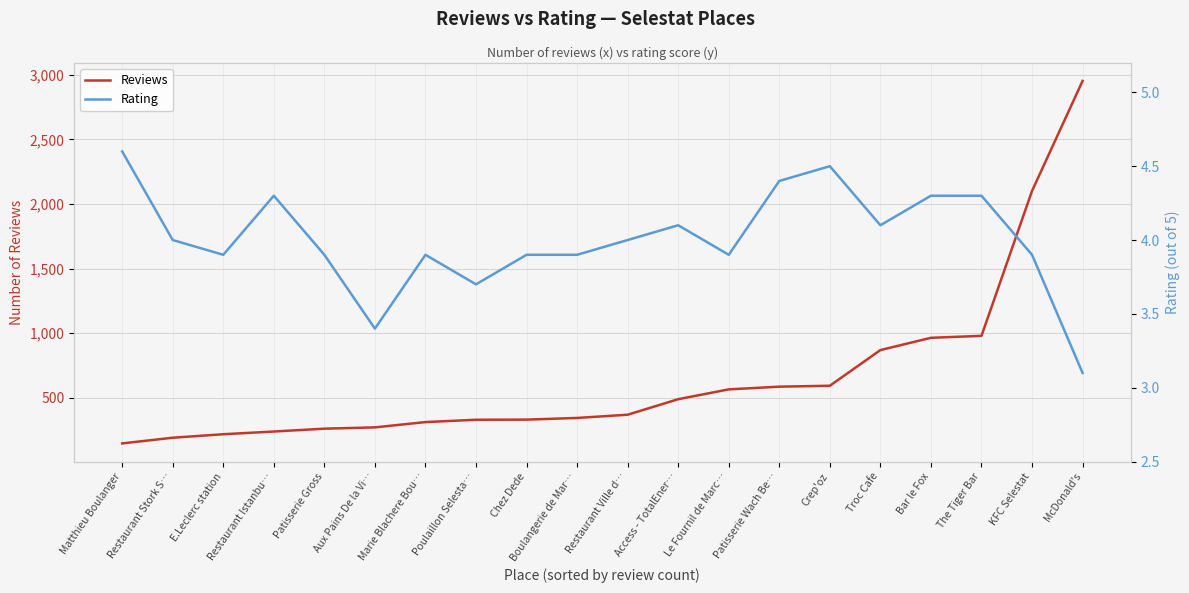

Reading left to right, extract all data points from this chart.

Reviews: Matthieu Boulanger=148.0	Restaurant Stork S…=192.0	E.Leclerc station=219.0	Restaurant Istanbu…=240.0	Patisserie Gross=262.0	Aux Pains De la Vi…=272.0	Marie Blachere Bou…=313.0	Poulaillon Selesta…=331.0	Chez Dede=332.0	Boulangerie de Mar…=345.0	Restaurant Ville d…=370.0	Access - TotalEner…=490.0	Le Fournil de Marc…=566.0	Patisserie Wach Be…=587.0	Crep'oz=594.0	Troc Cafe=870.0	Bar le Fox=965.0	The Tiger Bar=980.0	KFC Selestat=2101.0	McDonald's=2952.0
Rating: Matthieu Boulanger=4.6	Restaurant Stork S…=4.0	E.Leclerc station=3.9	Restaurant Istanbu…=4.3	Patisserie Gross=3.9	Aux Pains De la Vi…=3.4	Marie Blachere Bou…=3.9	Poulaillon Selesta…=3.7	Chez Dede=3.9	Boulangerie de Mar…=3.9	Restaurant Ville d…=4.0	Access - TotalEner…=4.1	Le Fournil de Marc…=3.9	Patisserie Wach Be…=4.4	Crep'oz=4.5	Troc Cafe=4.1	Bar le Fox=4.3	The Tiger Bar=4.3	KFC Selestat=3.9	McDonald's=3.1